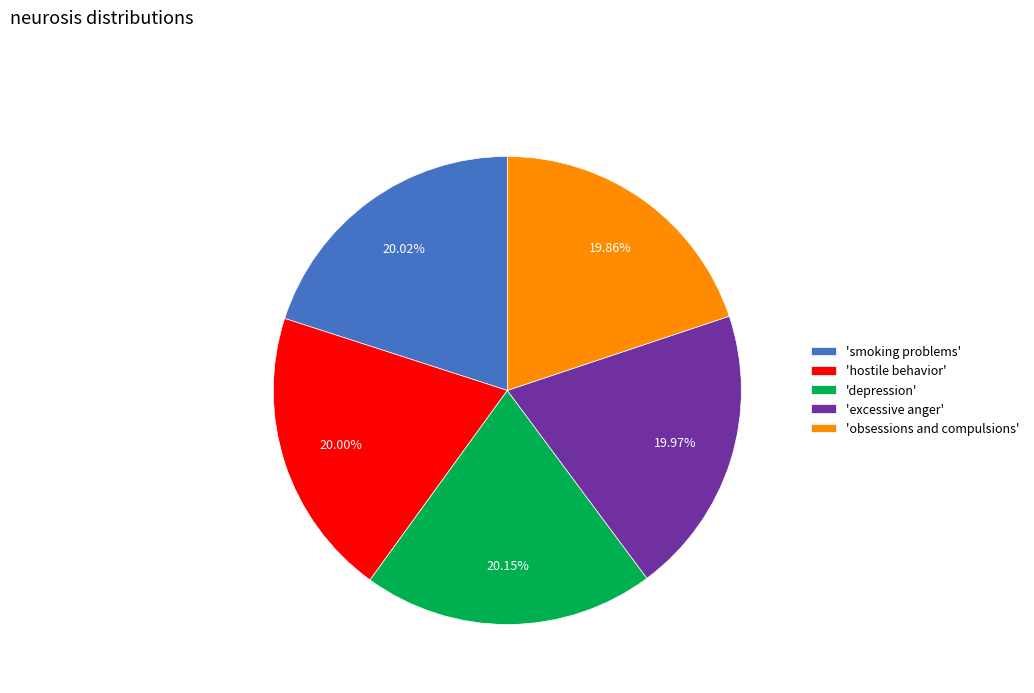

Do 'depression' and 'hostile behavior' together represent more than half of the pie?

No